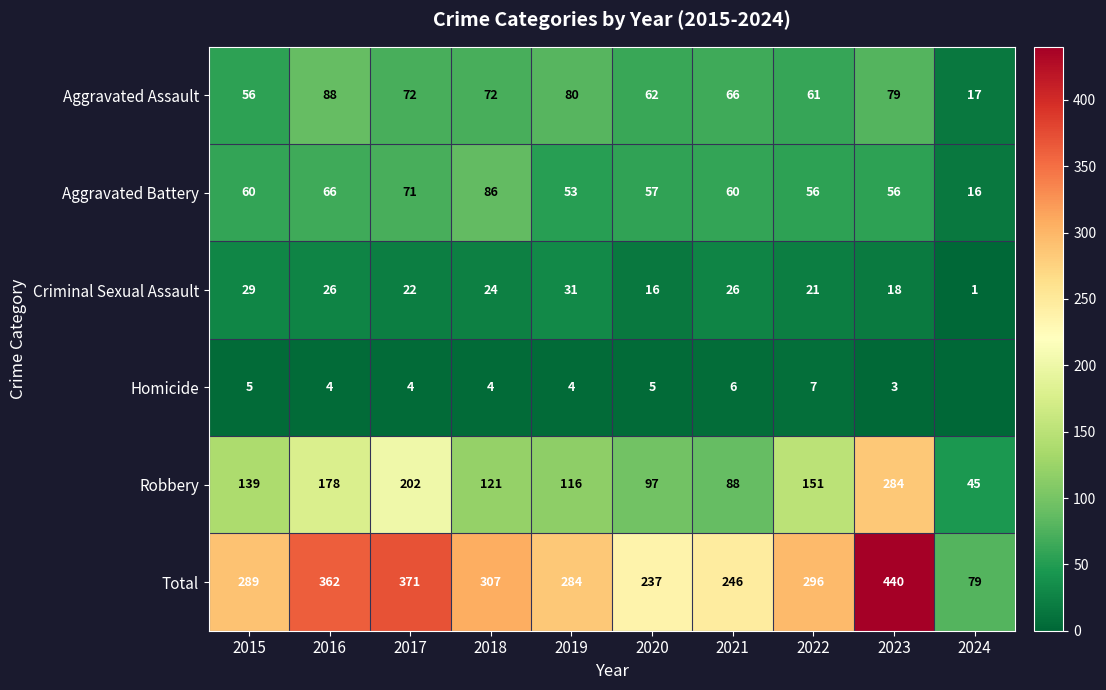

What is the difference between the Aggravated Assault values at 2021 and 2017?

6